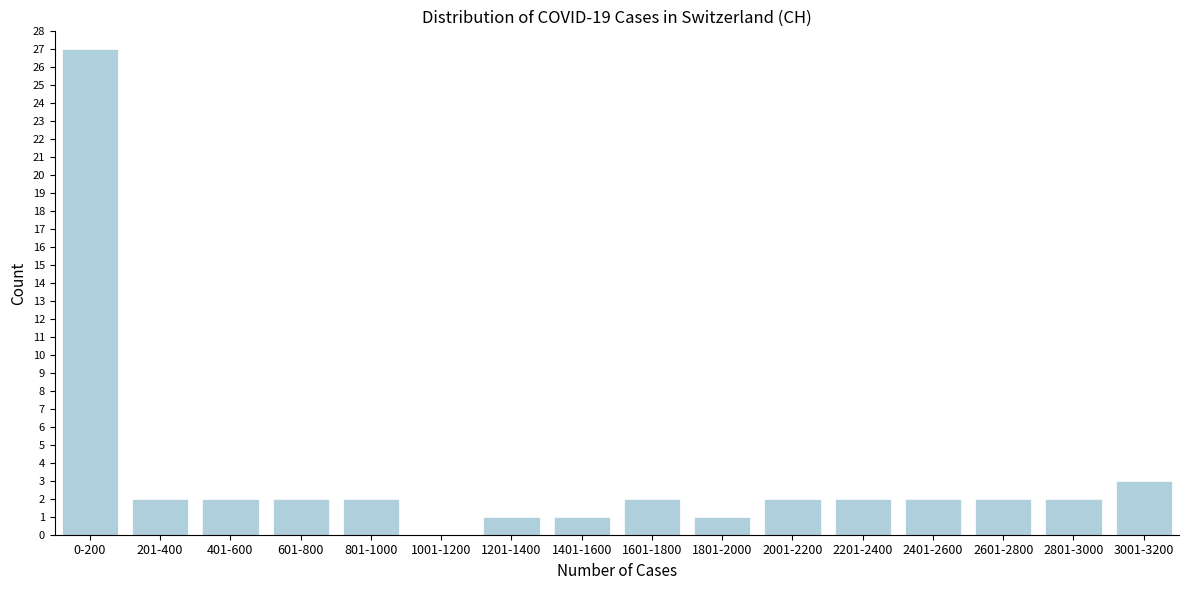

Reading left to right, list all the values displayed in this chart.

0-200=27	201-400=2	401-600=2	601-800=2	801-1000=2	1001-1200=0	1201-1400=1	1401-1600=1	1601-1800=2	1801-2000=1	2001-2200=2	2201-2400=2	2401-2600=2	2601-2800=2	2801-3000=2	3001-3200=3